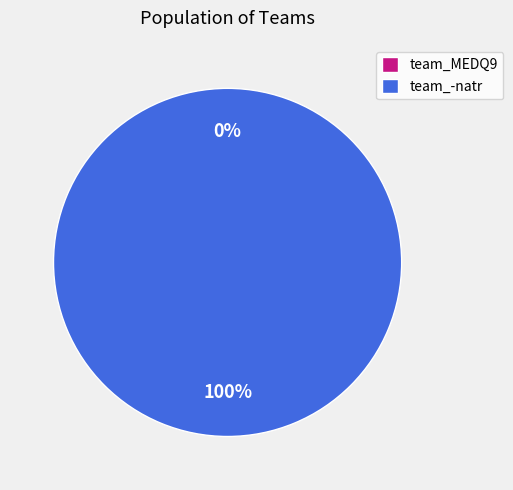

Does team_-natr account for over 50% of the chart?

Yes